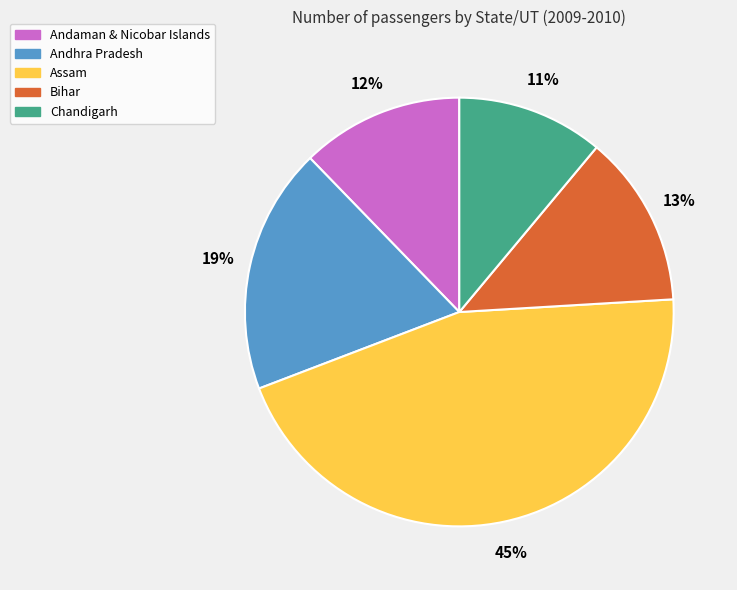

How many segments does this pie chart have?

5